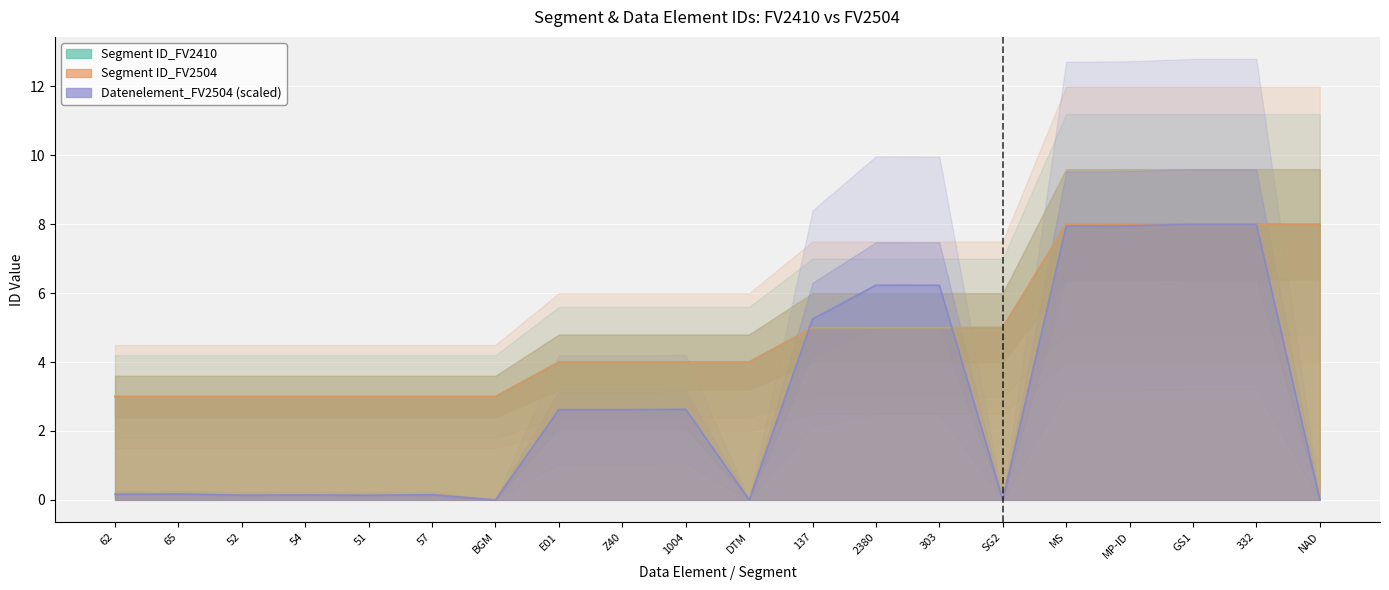

True or false: Segment ID_FV2504 has a value of 3.0 at 57.

True